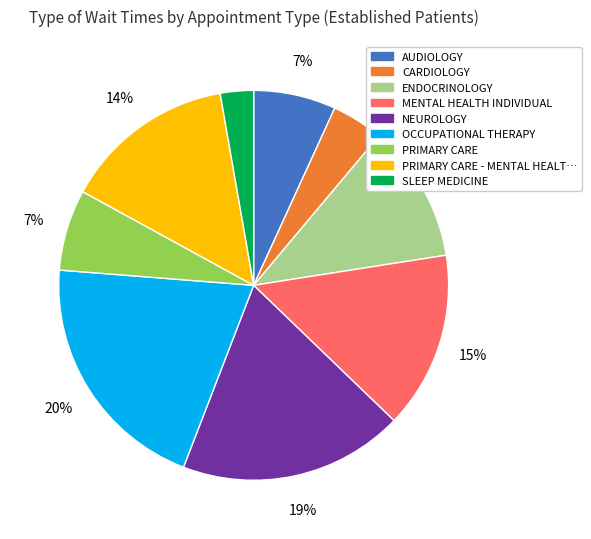

Is there a majority slice in this chart?

No